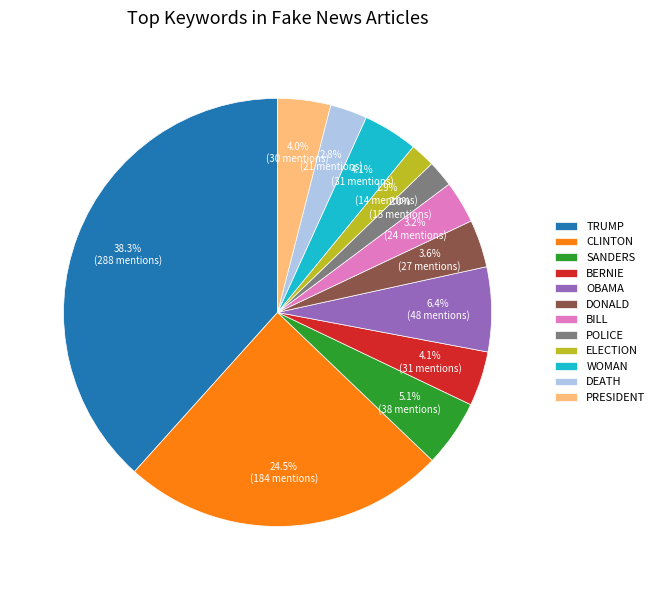

Is there a majority slice in this chart?

No